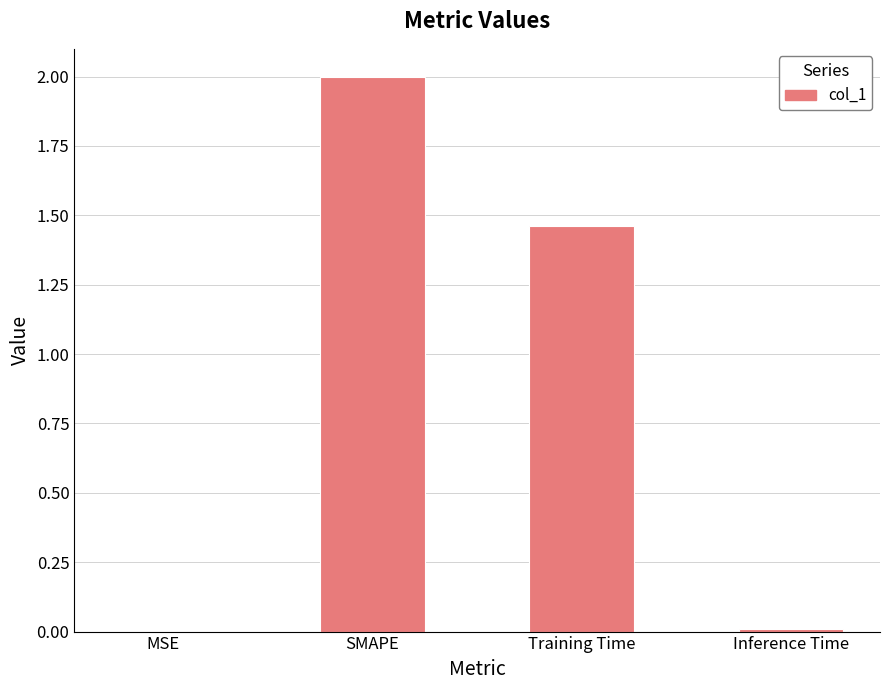

What is the greatest value displayed?

2.0